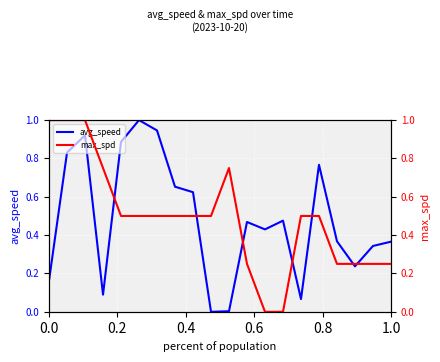

What is the average value of the avg_speed series?

0.5